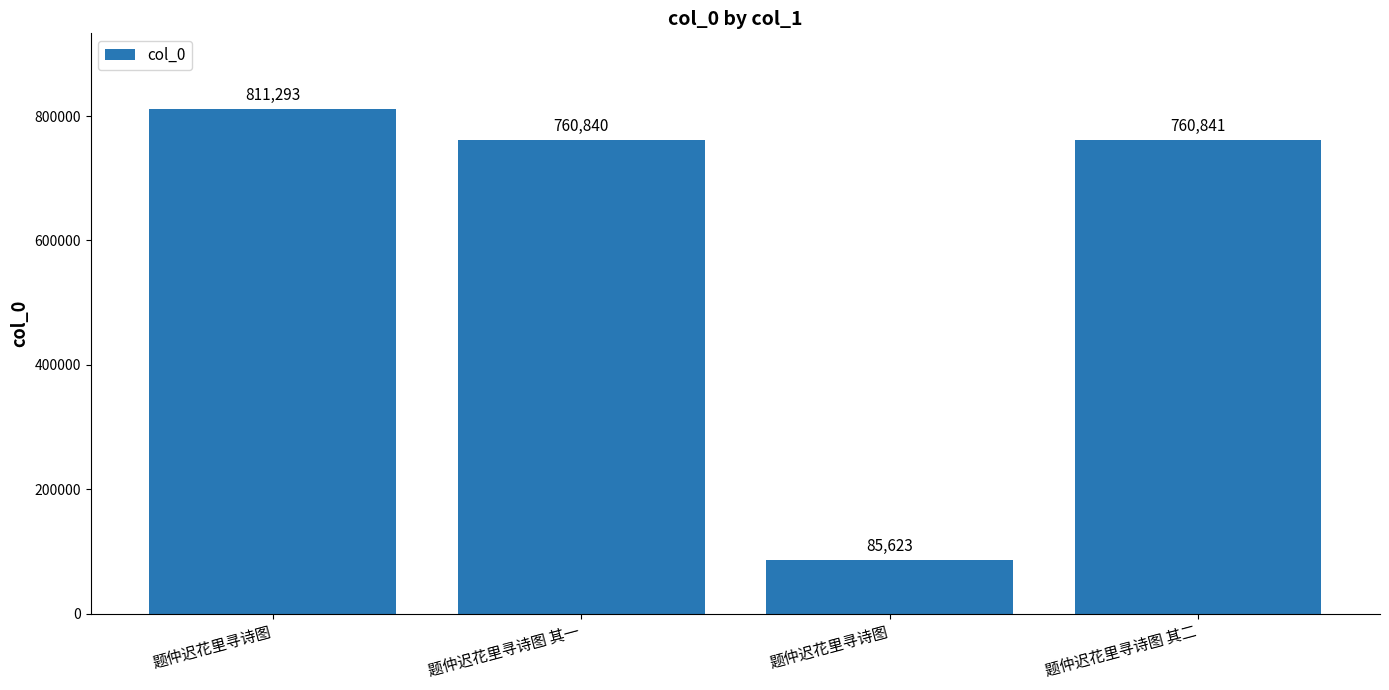

How many series are shown in this chart?

1